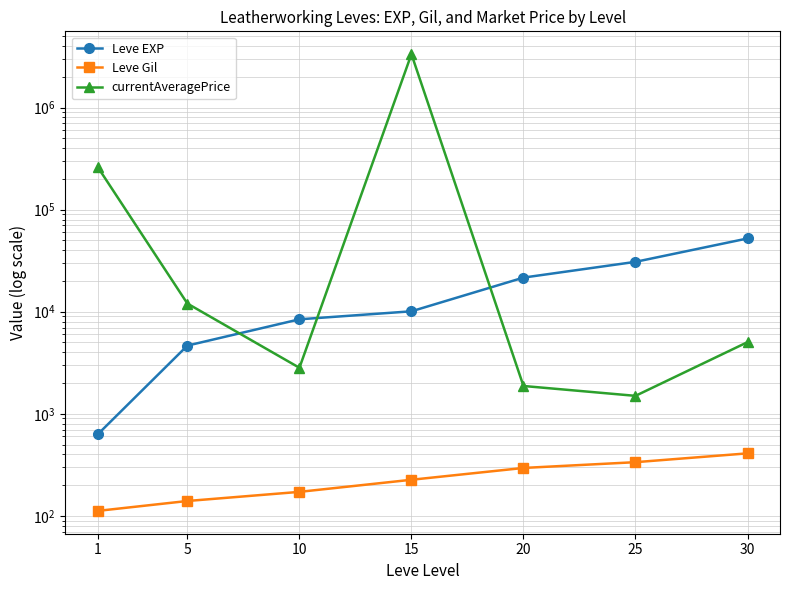

Between 15 and 25, which series saw the biggest shift?

currentAveragePrice